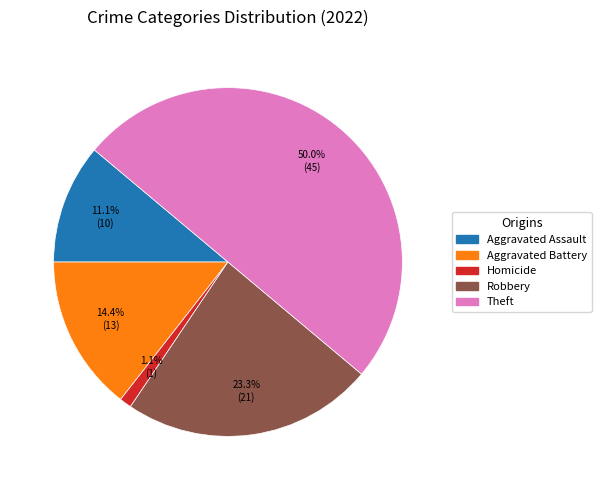

Does any single category account for the majority?

No